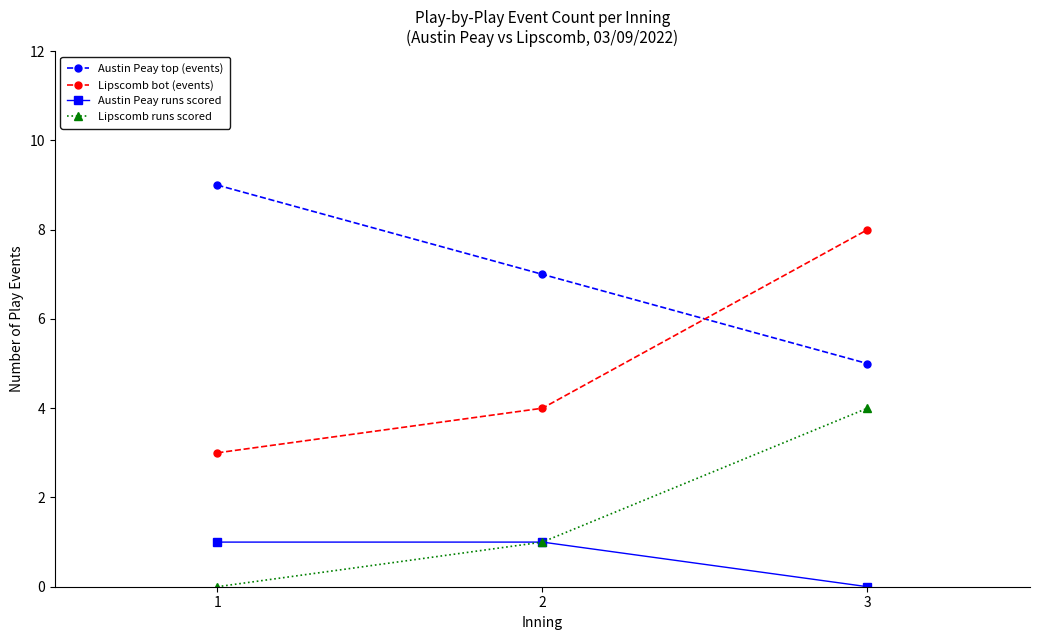

How many distinct data groups are displayed?

4